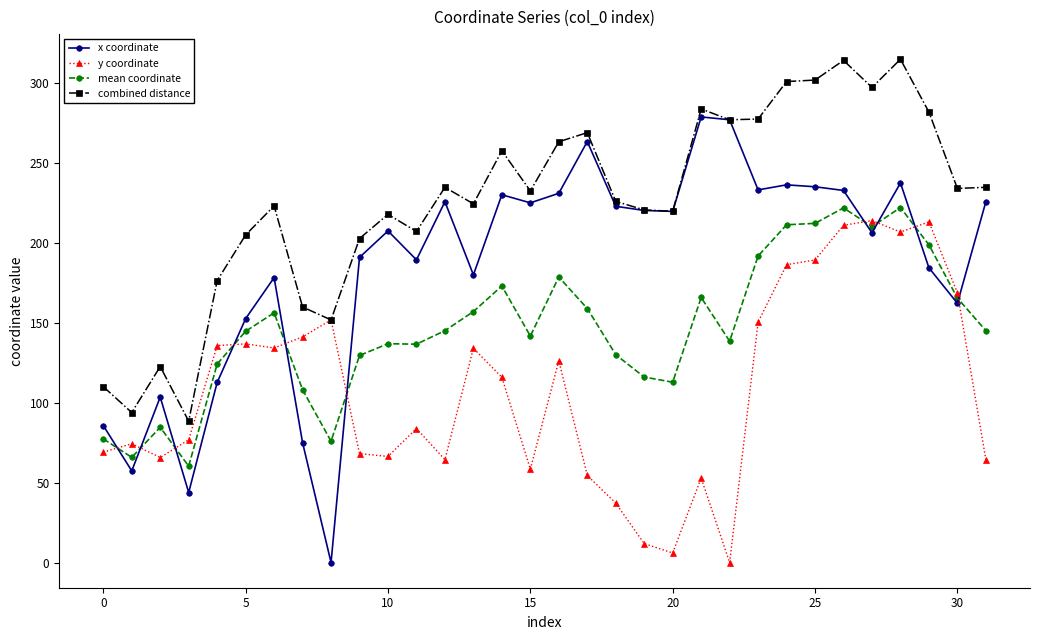

What is the difference between the second highest and minimum values in the combined distance series?

225.8